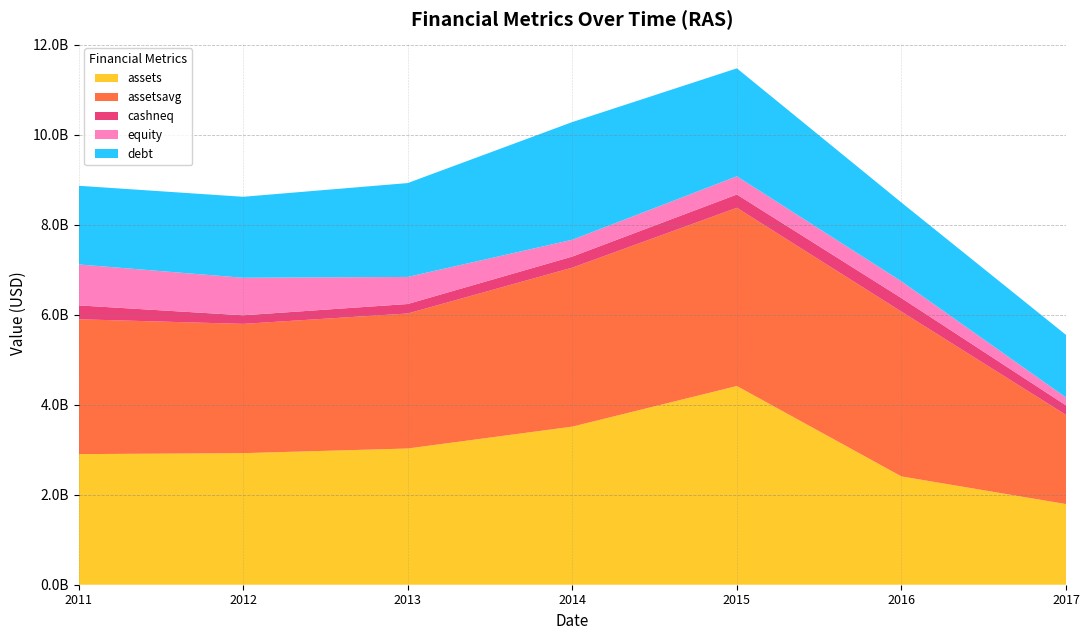

Reading left to right, transcribe all the data shown in this chart.

assets: 2011-12-31=2902604000	2012-12-31=2923980000	2013-12-31=3027237000	2014-12-31=3513475000	2015-12-31=4415928000	2016-12-31=2406843000	2017-12-31=1791833000
assetsavg: 2011-12-31=2996957750	2012-12-31=2873106250	2013-12-31=3000683250	2014-12-31=3533311750	2015-12-31=3960981000	2016-12-31=3661802000	2017-12-31=1980977250
cashneq: 2011-12-31=308327000	2012-12-31=190682000	2013-12-31=210436000	2014-12-31=245946000	2015-12-31=295180000	2016-12-31=300710000	2017-12-31=211294000
equity: 2011-12-31=910307000	2012-12-31=833961000	2013-12-31=601563000	2014-12-31=373545000	2015-12-31=404528000	2016-12-31=372384000	2017-12-31=176155000
debt: 2011-12-31=1748274000	2012-12-31=1799595000	2013-12-31=2086401000	2014-12-31=2615666000	2015-12-31=2399475000	2016-12-31=1751082000	2017-12-31=1390188000